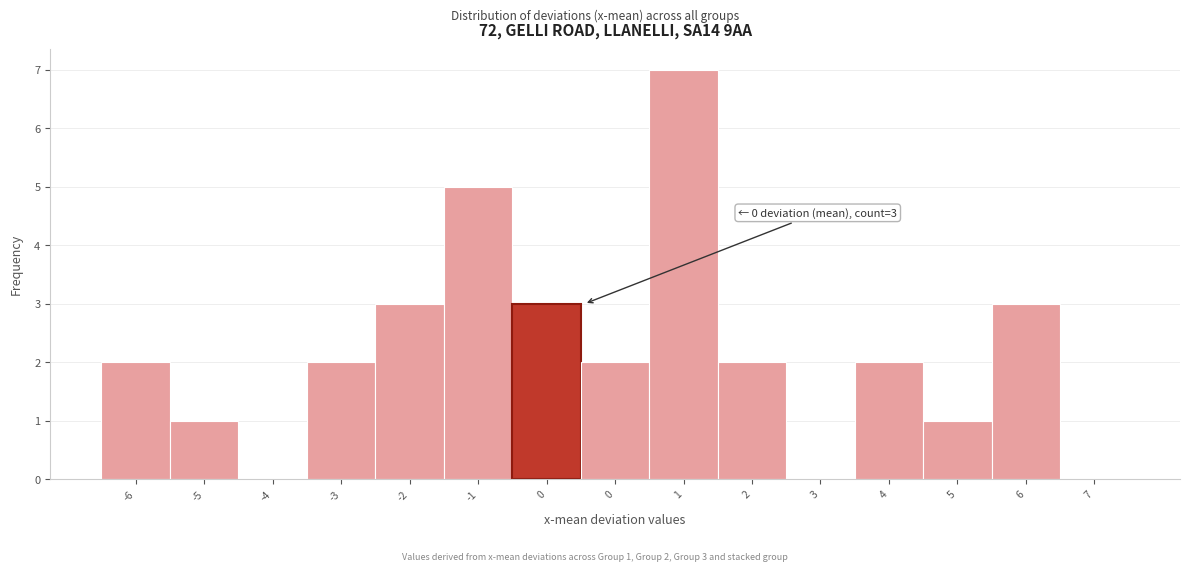

Are the bars horizontal?

No